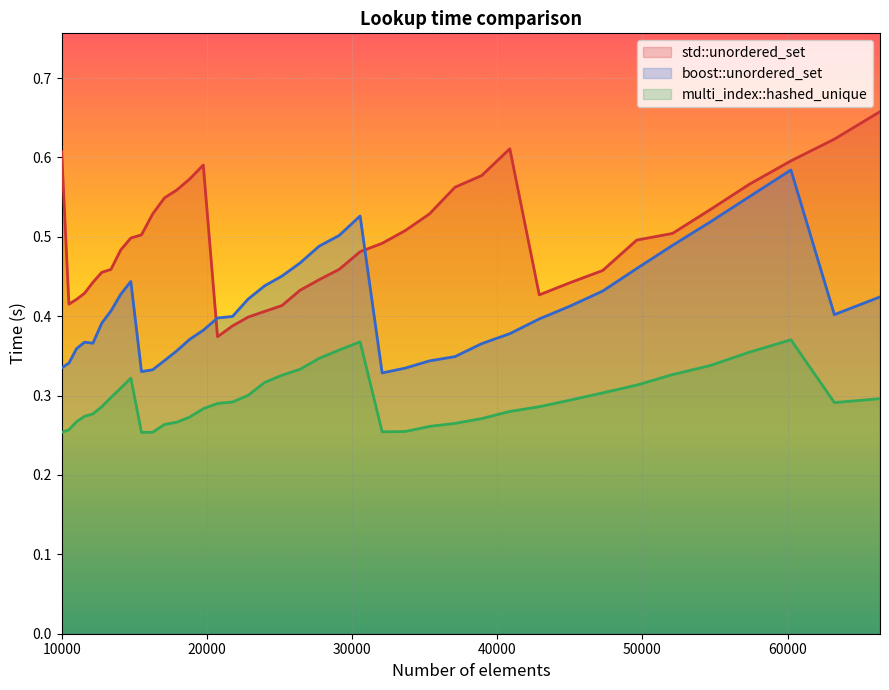

What is the value of the std::unordered_set point at the 1st from the left?

0.6